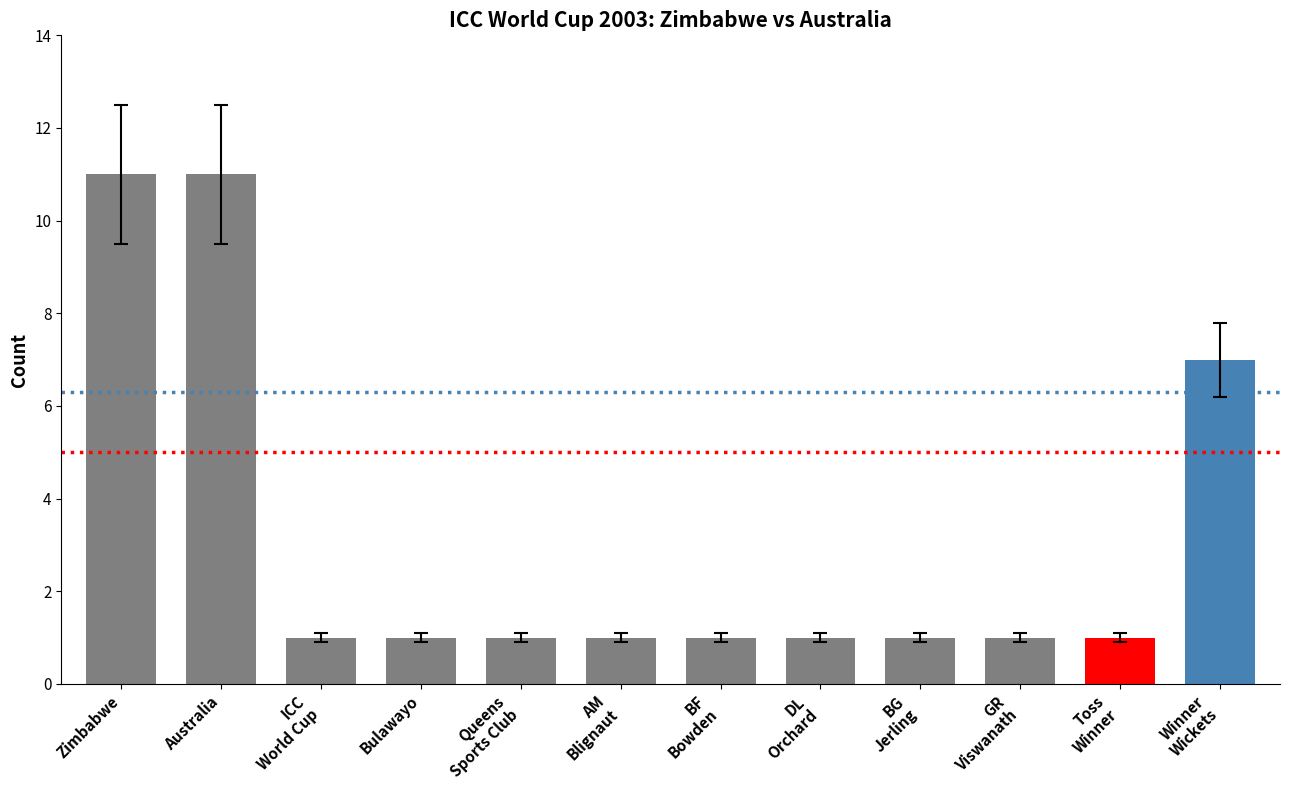

What is the smallest value displayed?

1